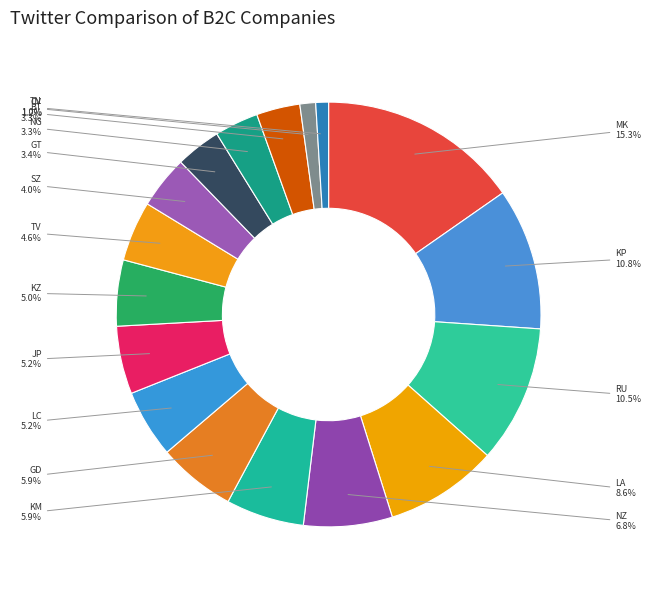

How many slices are in this pie chart?

17